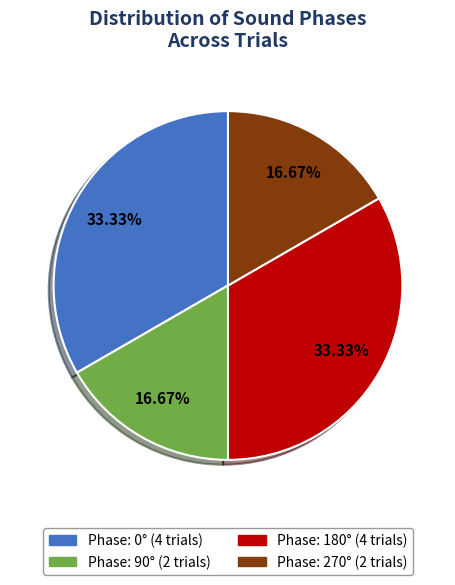

Is there a majority slice in this chart?

No